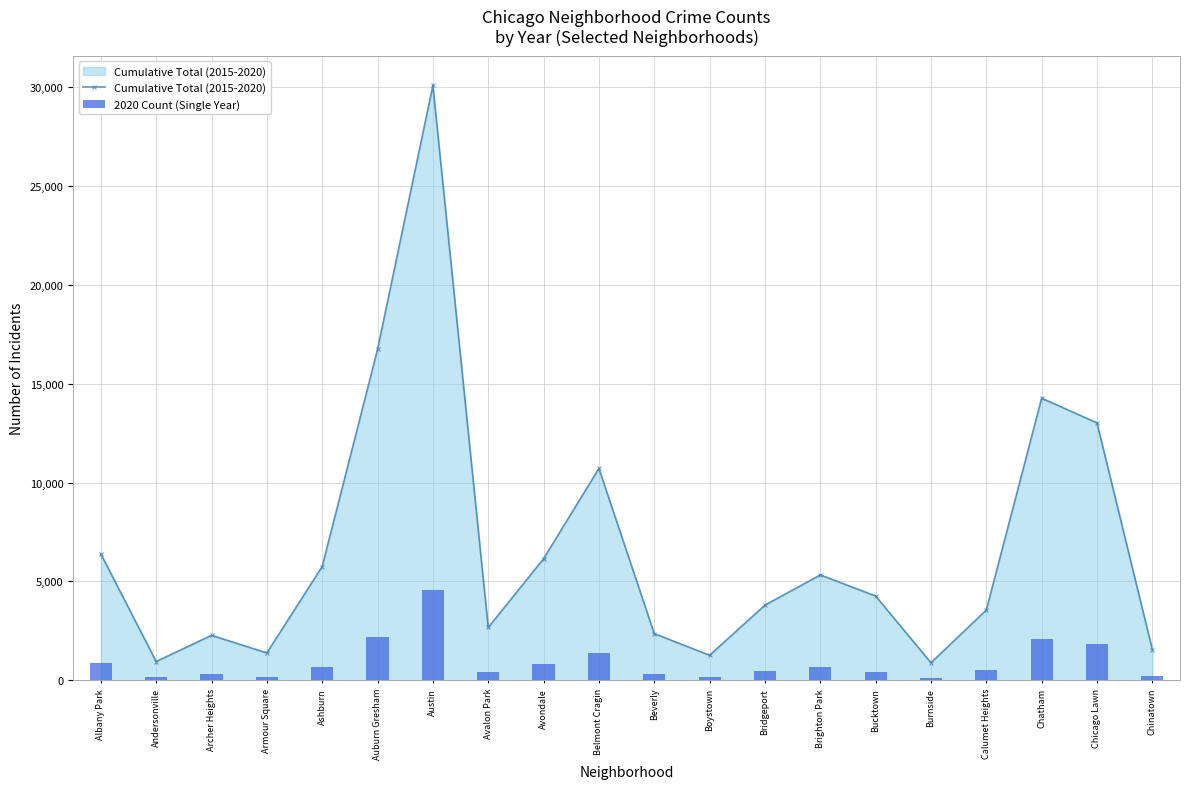

What is the average value of the Cumulative Total (2015-2020) series?

6668